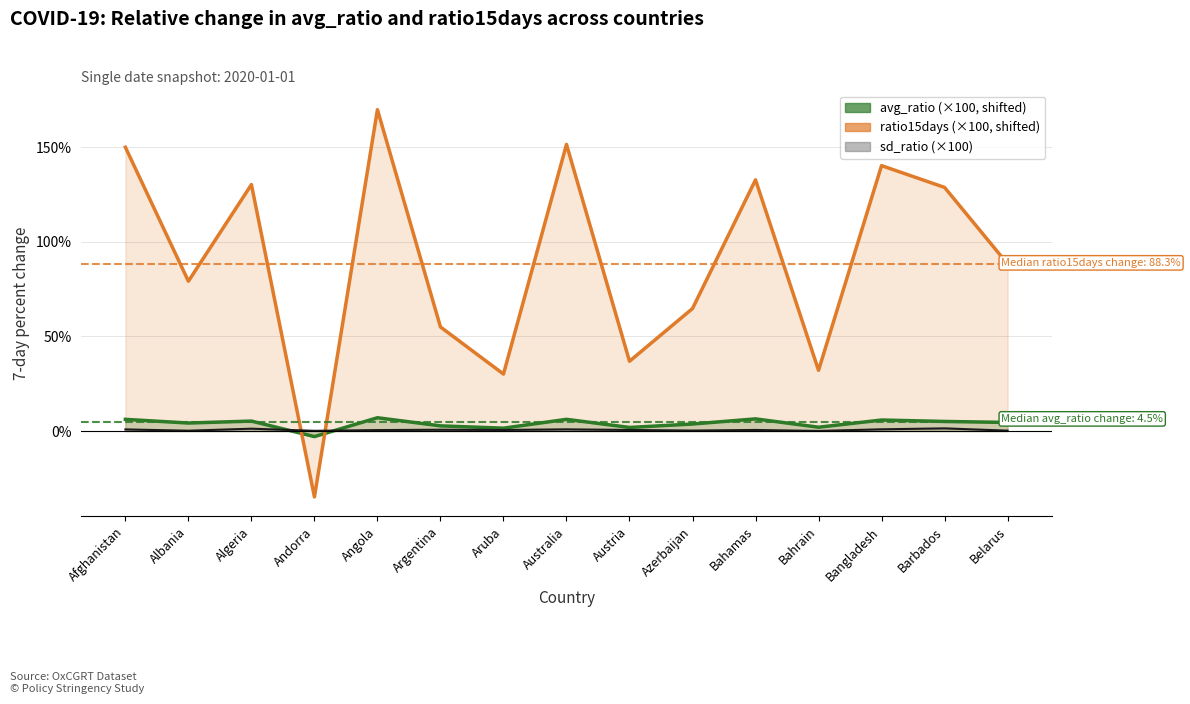

How many times do ratio15days and avg_ratio cross each other?

2